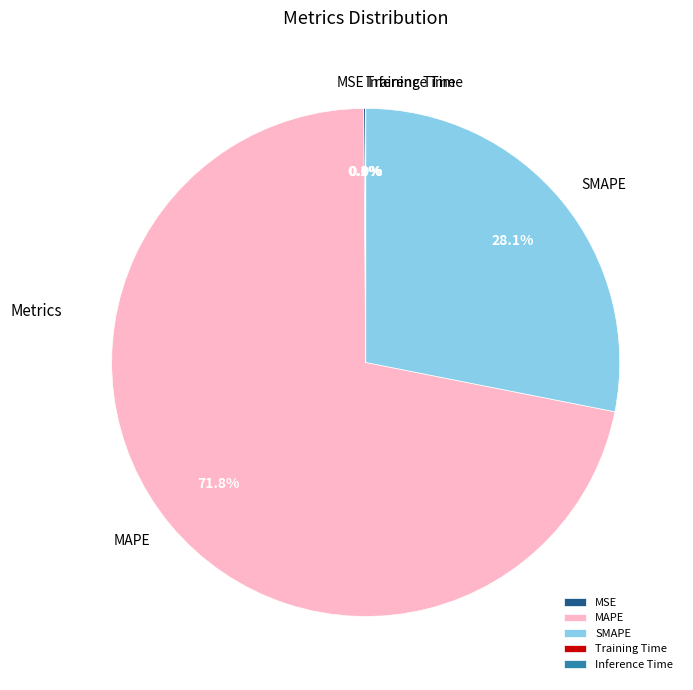

Does MAPE account for over 50% of the chart?

Yes